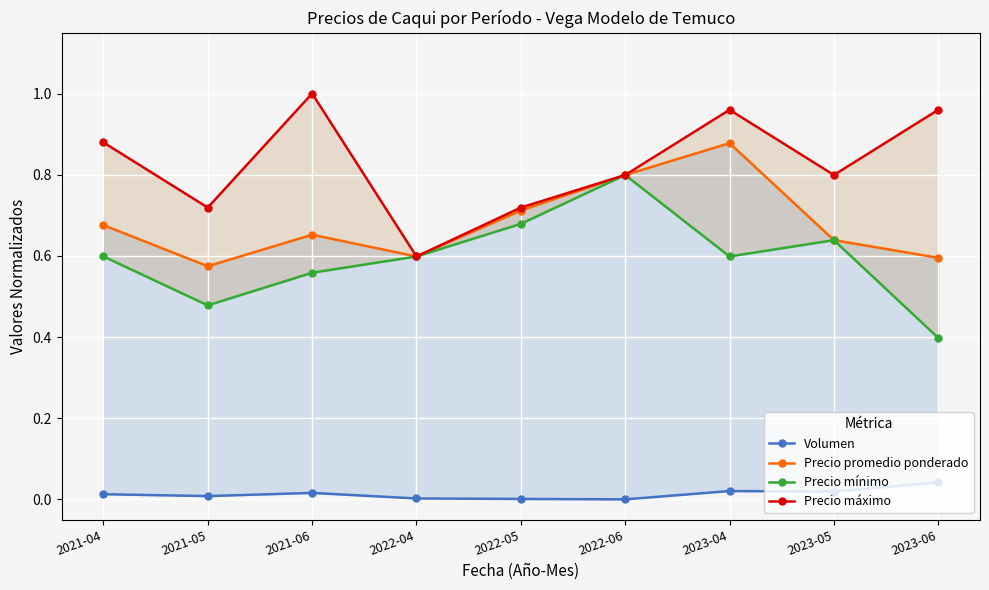

True or false: Precio mínimo and Volumen intersect in this chart.

False